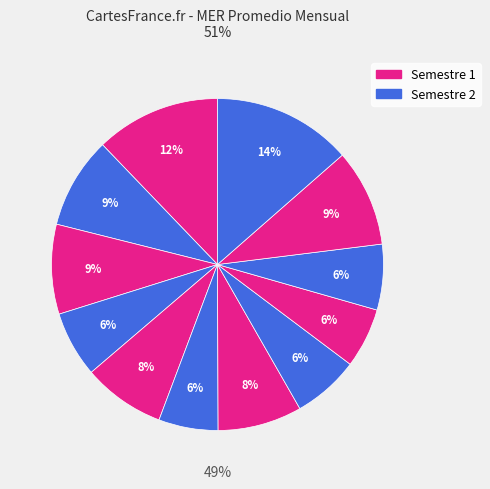

To the nearest percent, what is the difference between the largest and smallest slice percentages?

8%